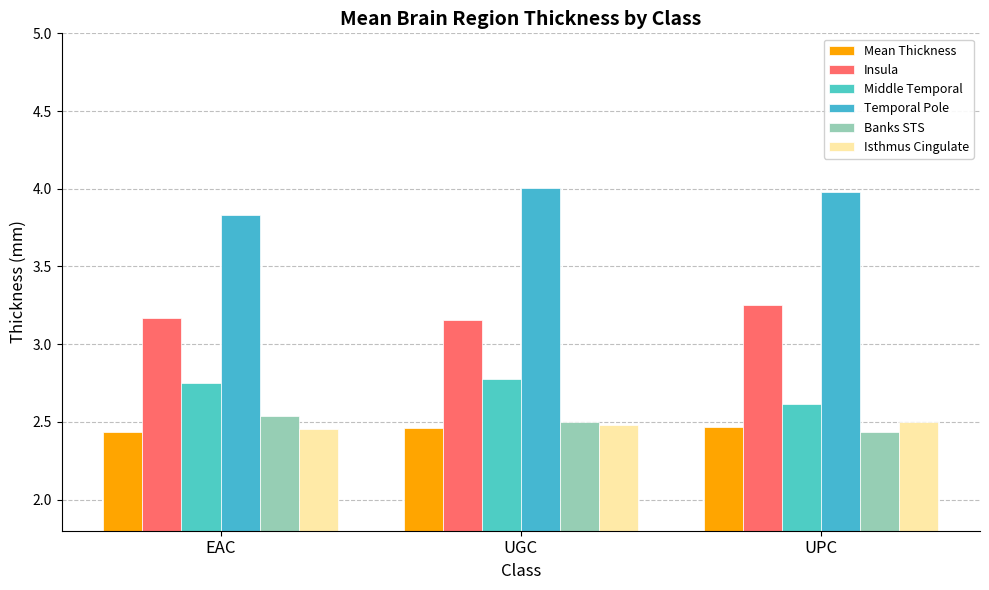

Does the chart contain any negative values?

No